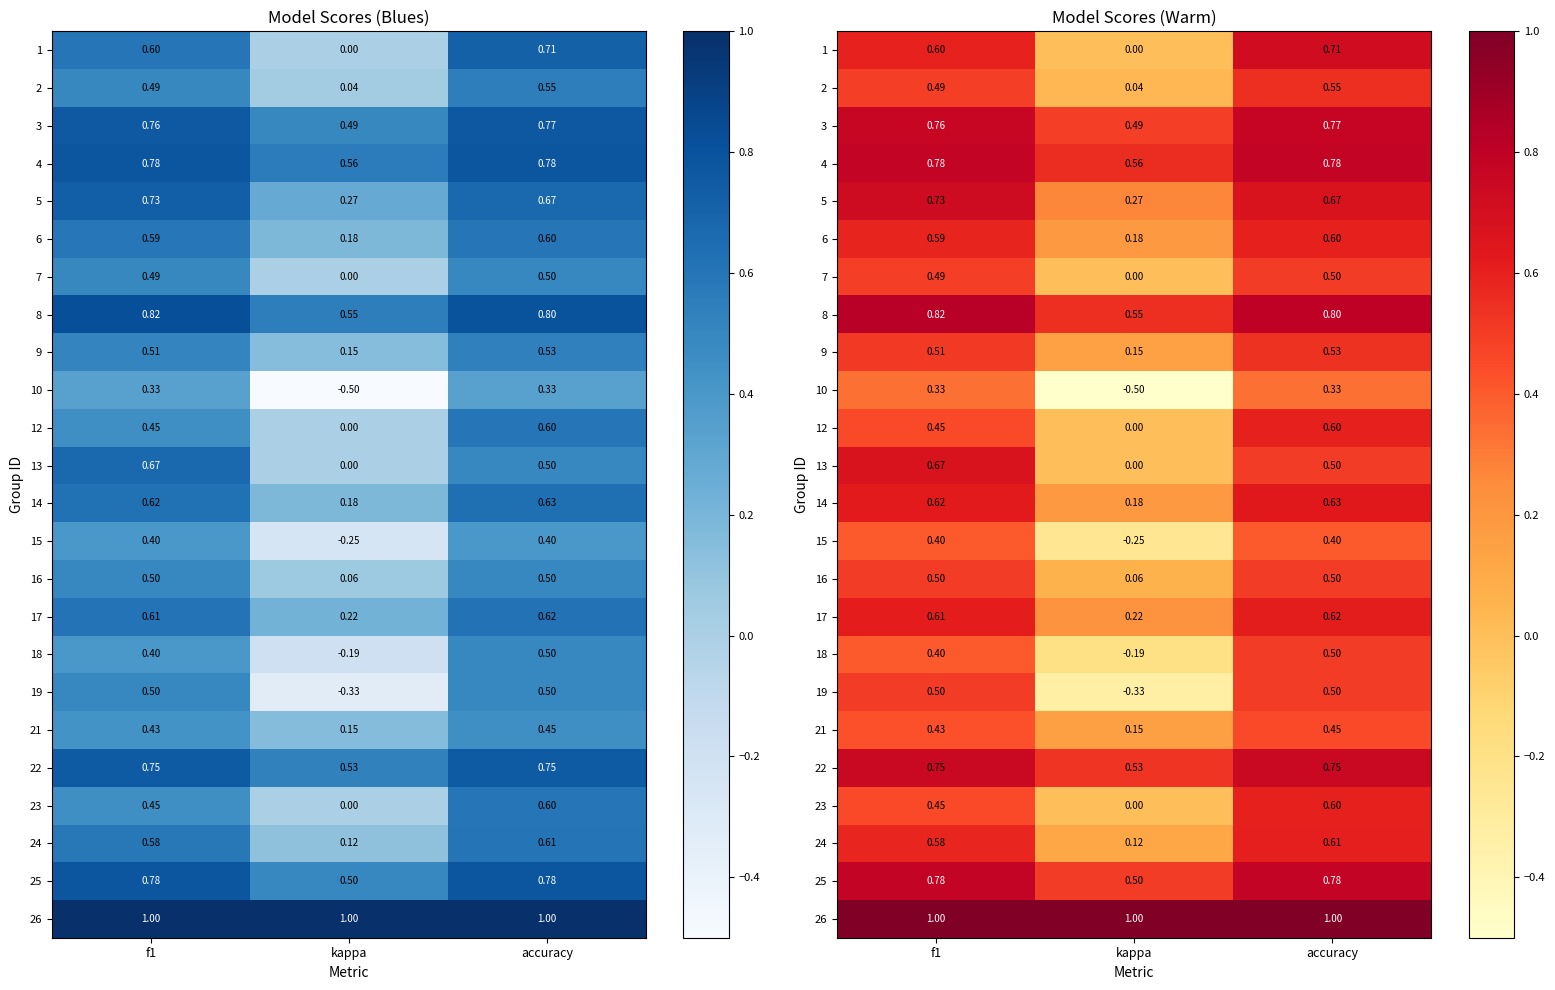

What is the difference between the maximum and minimum values in the 22 series?

0.2